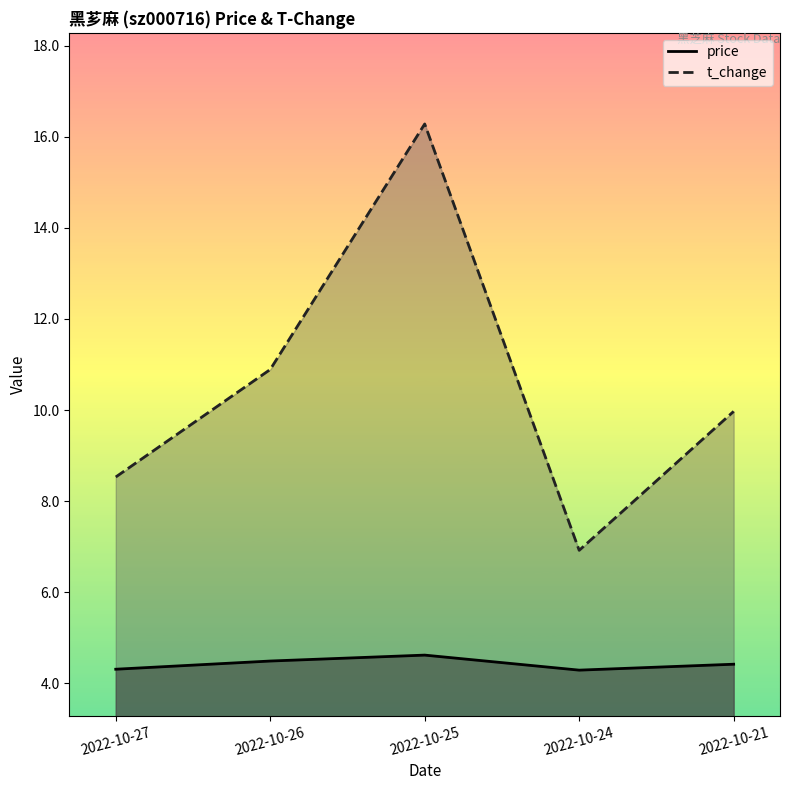

What is the total value across all series at 2022-10-27?

12.8